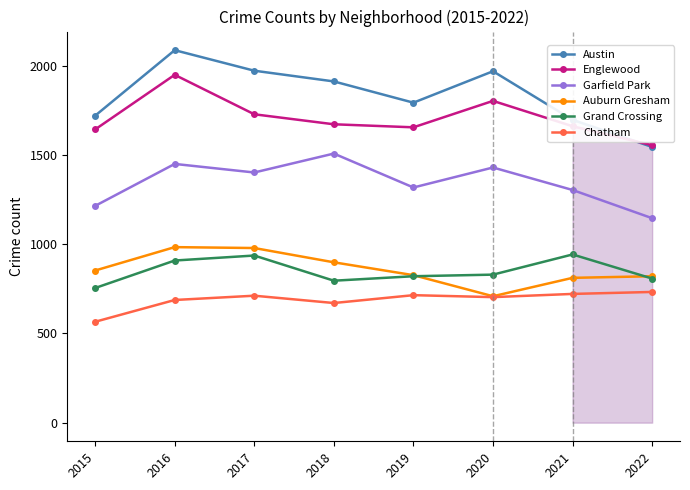

The value of Austin at 2020 is 1968. True or false?

True